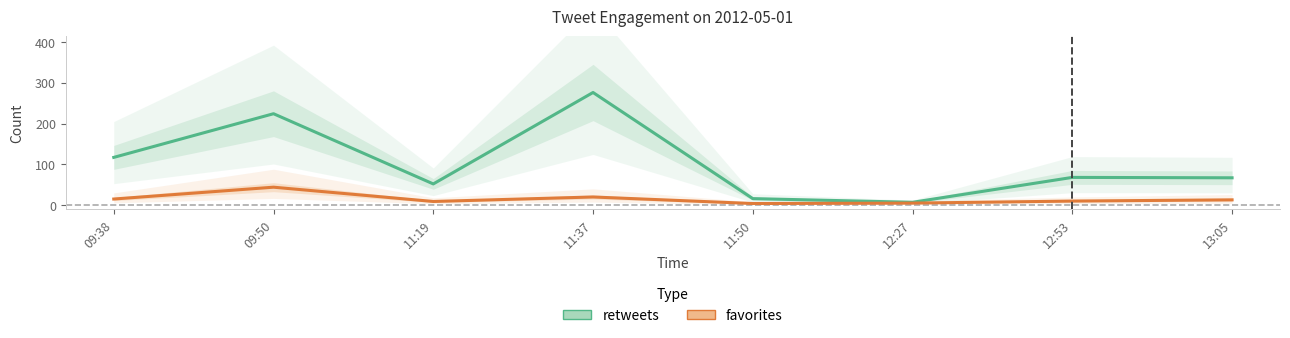

At which category does the chart reach its peak across all series?

11:37